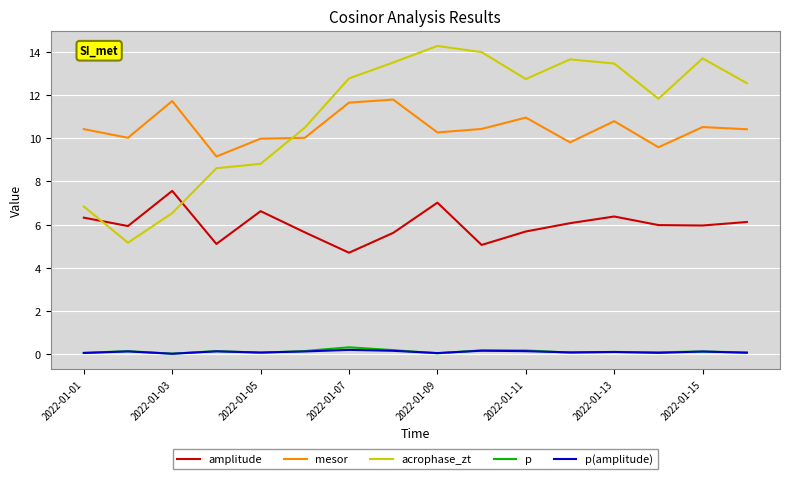

Which series has the largest total across all categories?

acrophase_zt